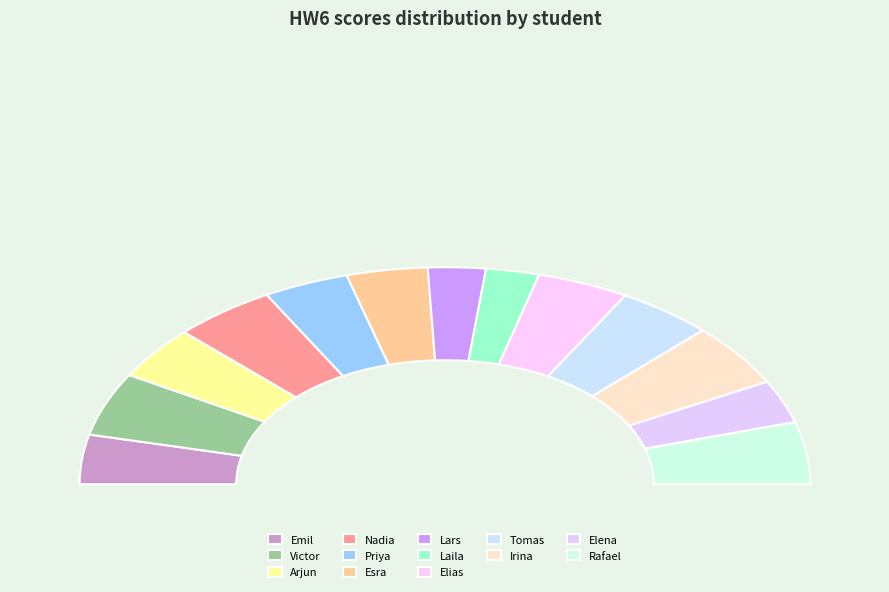

What is the smallest slice in the pie chart?

Laila